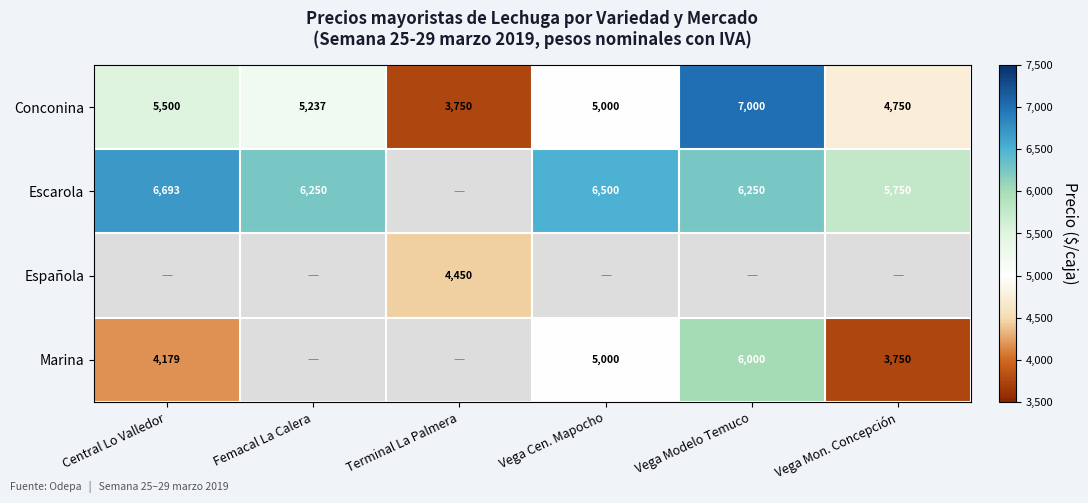

What is the sum of the Escarola values at Vega Modelo Temuco and Vega Cen. Mapocho?

12750